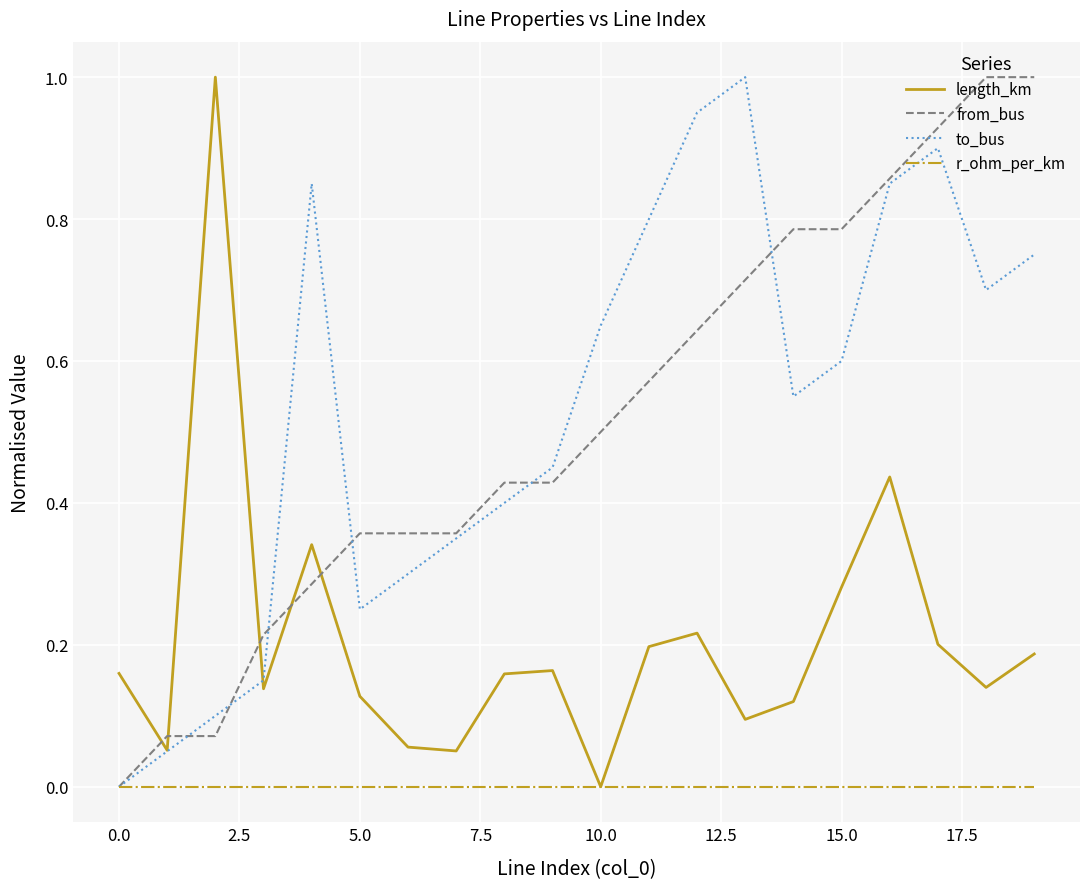

What is the maximum value for length_km?

1.0